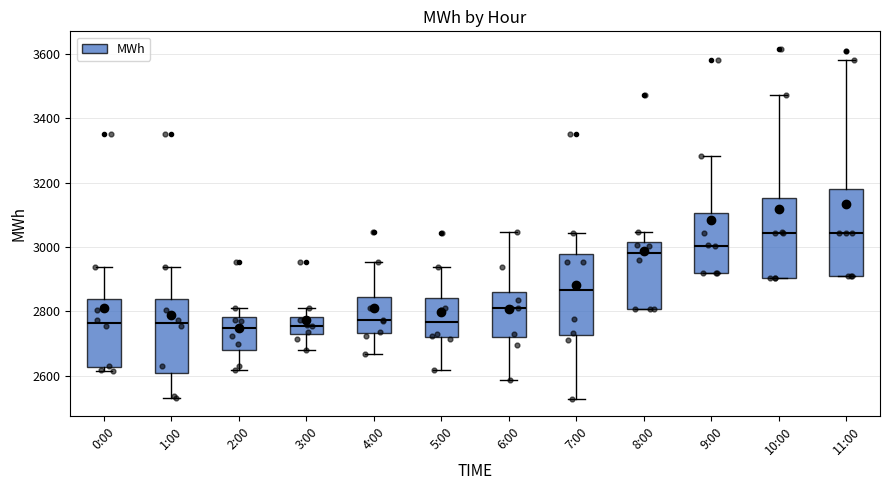

Where is the upper edge of the box for 11:00 on the y-axis? The values are not printed on the chart, so give them approximately, as read against the axis.

3180